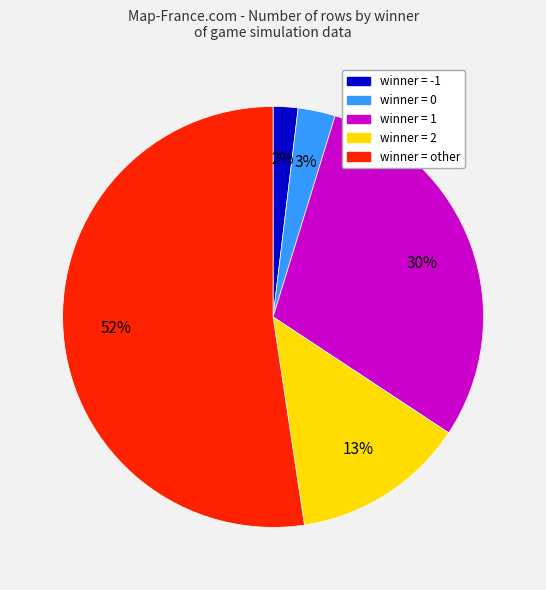

Rank the categories by value from lowest to highest.

winner = -1, winner = 0, winner = 2, winner = 1, winner = other